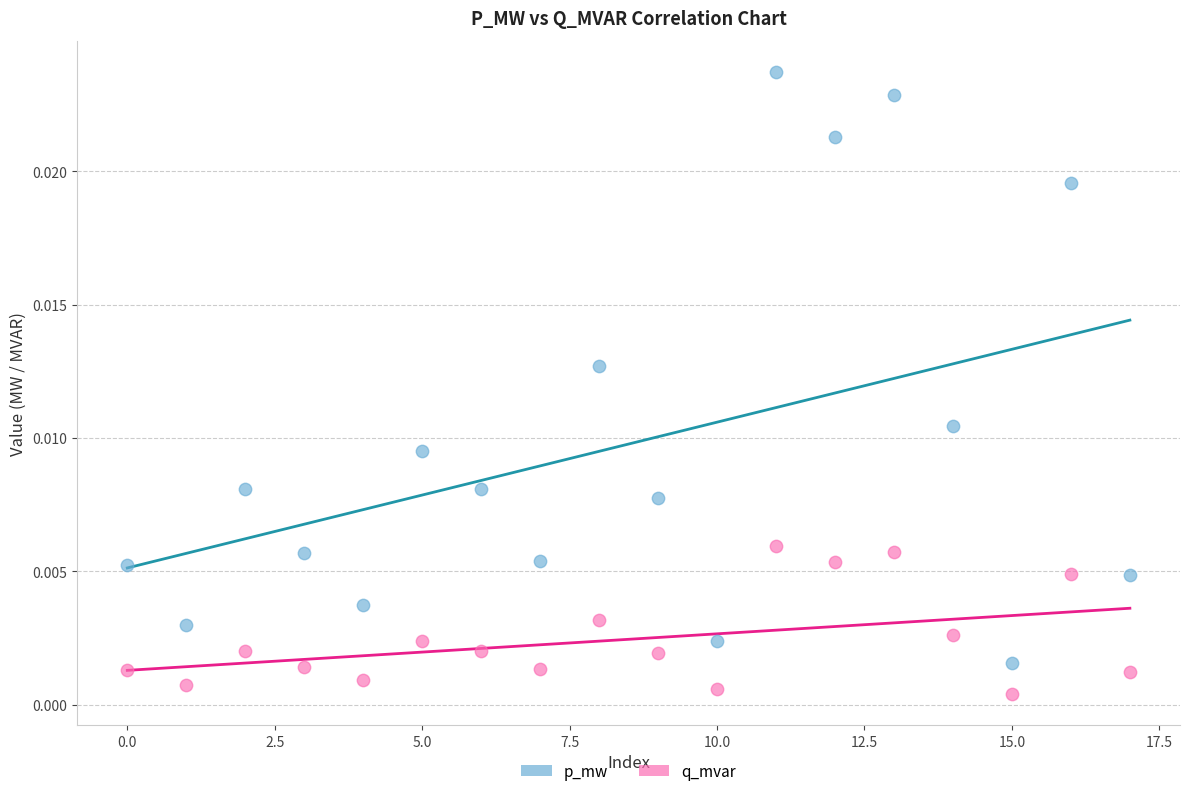

Which series contains the highest Y value?

p_mw